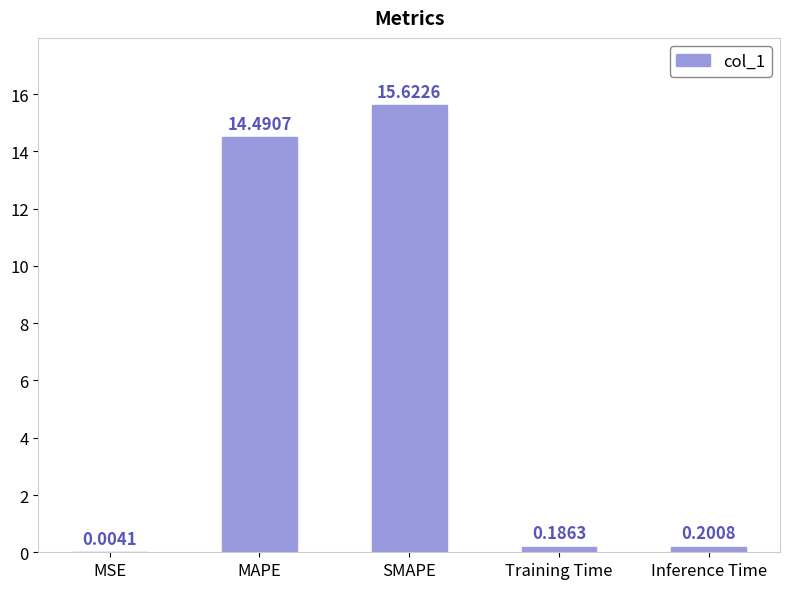

Between Training Time and MAPE, which is larger?

MAPE